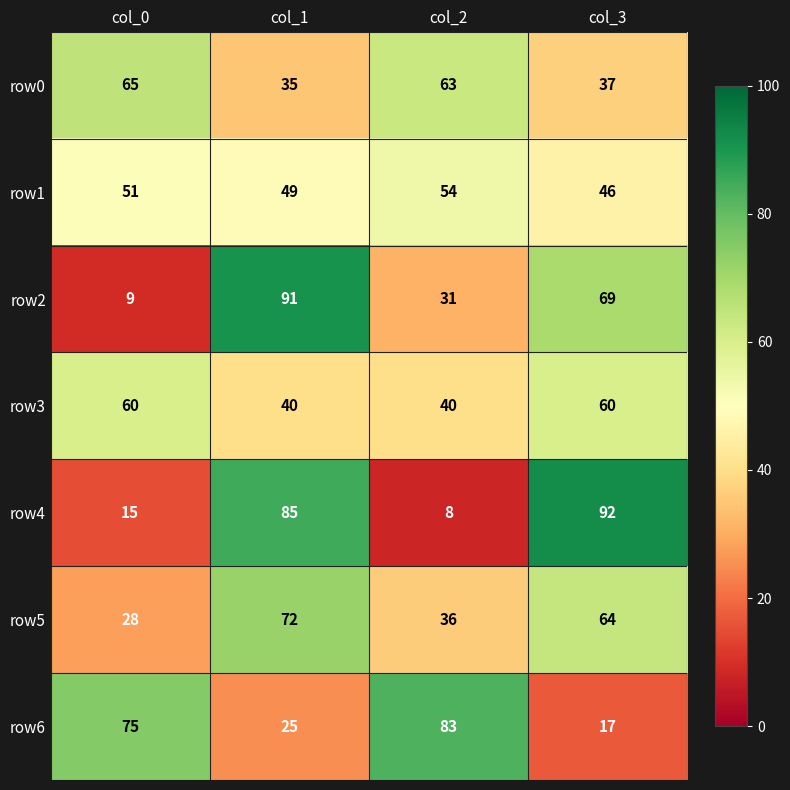

Reading right to left, what are all the values shown in this chart?

row0: 37	63	35	65
row1: 46	54	49	51
row2: 69	31	91	9
row3: 60	40	40	60
row4: 92	8	85	15
row5: 64	36	72	28
row6: 17	83	25	75